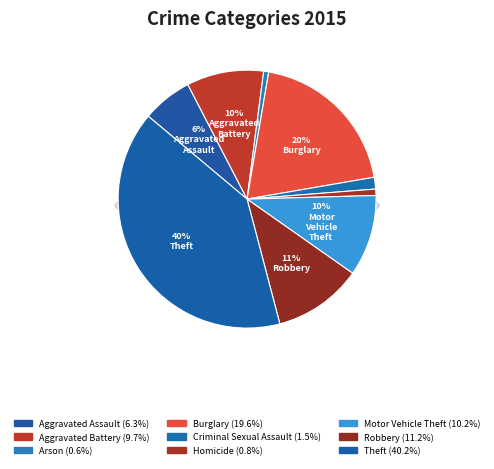

To the nearest percent, what portion does Burglary represent?

20%